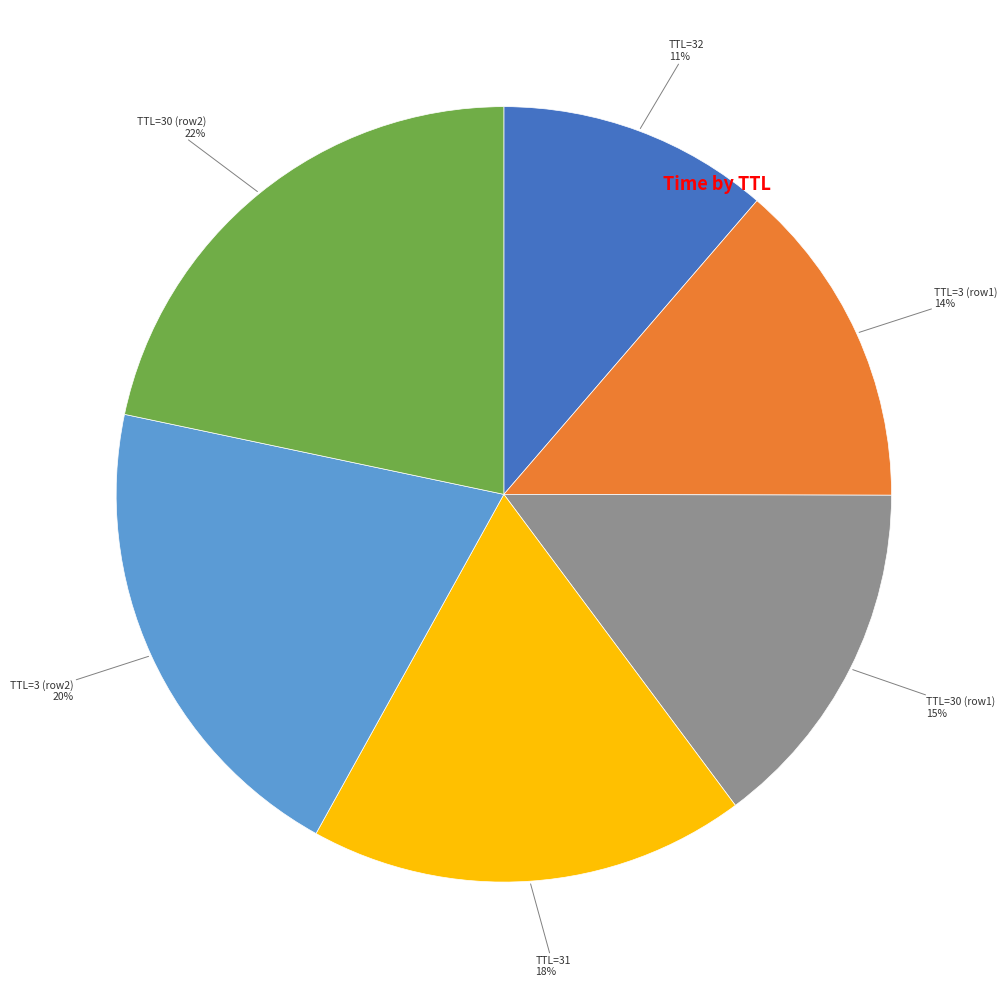

Is there any slice that represents more than half of the pie?

No